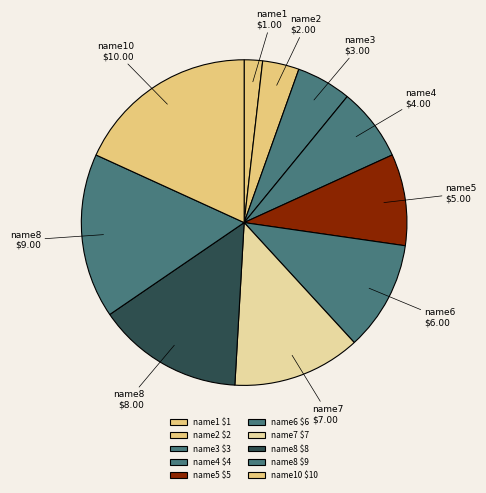

Rank the categories by value from highest to lowest.

name10, name8, name8, name7, name6, name5, name4, name3, name2, name1